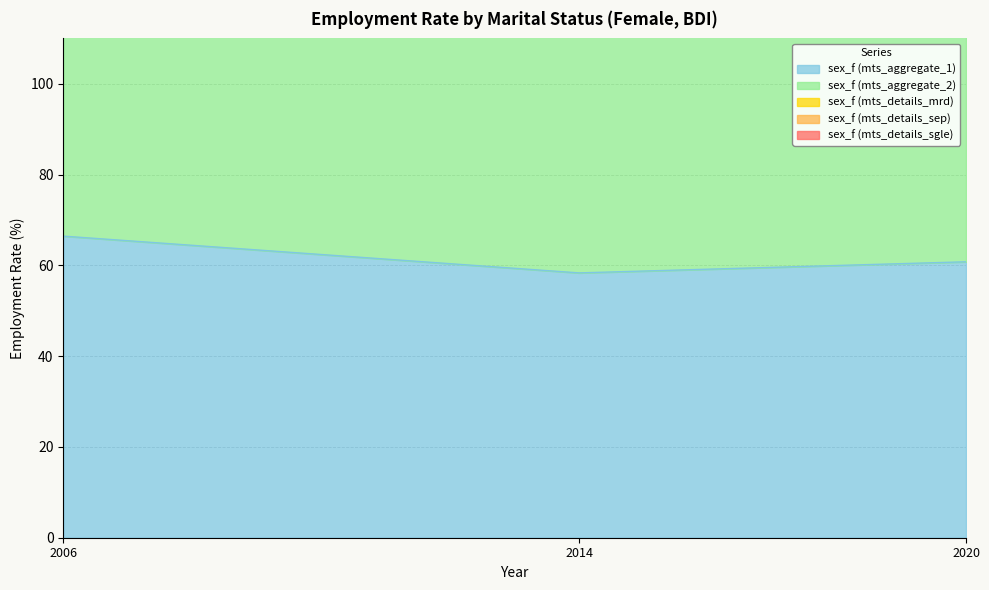

Reading right to left, transcribe all the data shown in this chart.

sex_f (mts_aggregate_1): 60.8	58.3	66.4
sex_f (mts_aggregate_2): 245.5	249.9	234.2
sex_f (mts_details_mrd): 334.8	340.8	317.0
sex_f (mts_details_sep): 385.0	386.6	379.6
sex_f (mts_details_sgle): 153.1	153.9	150.3